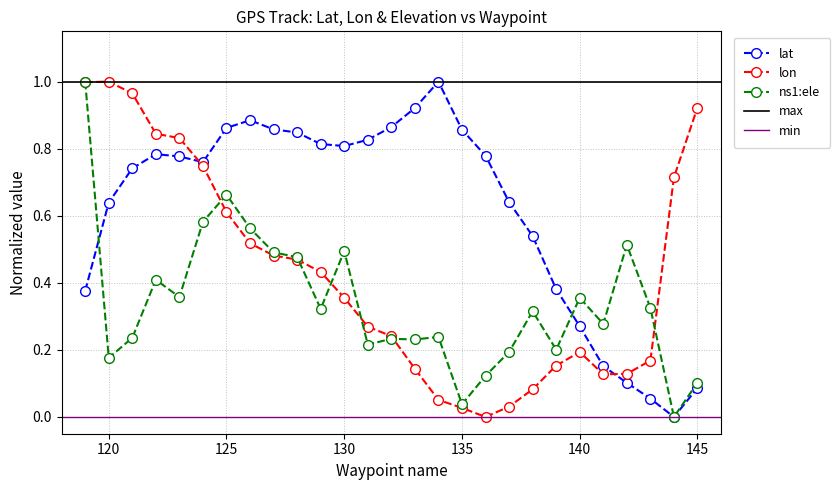

Which series has the largest range (max minus min)?

lat